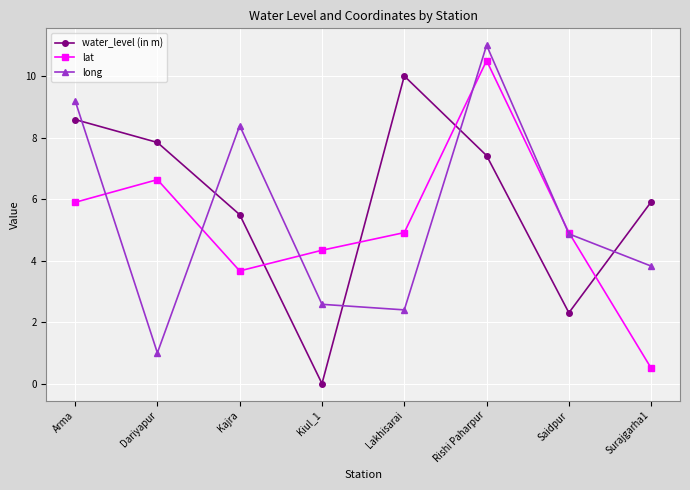

How many lines are shown in the chart?

3